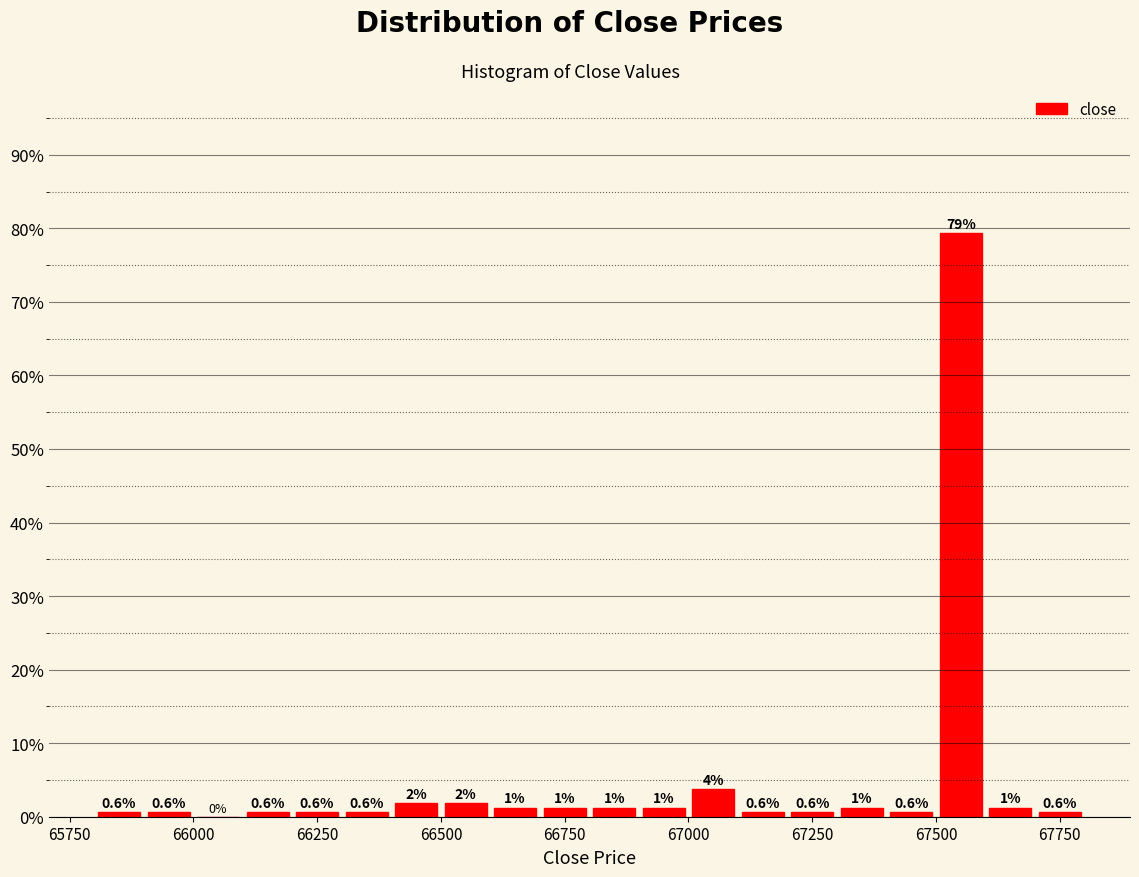

Around what value on the x-axis is the tallest bar? Give the approximate position of its centre, as read against the axis.

67550